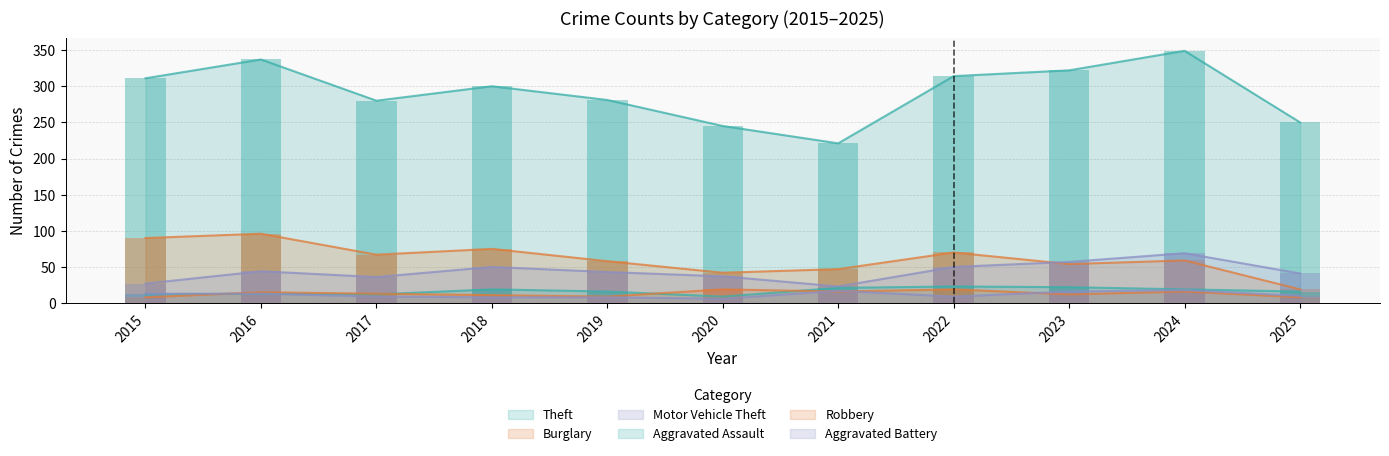

The Theft series shows 114 at 2018. True or false?

False